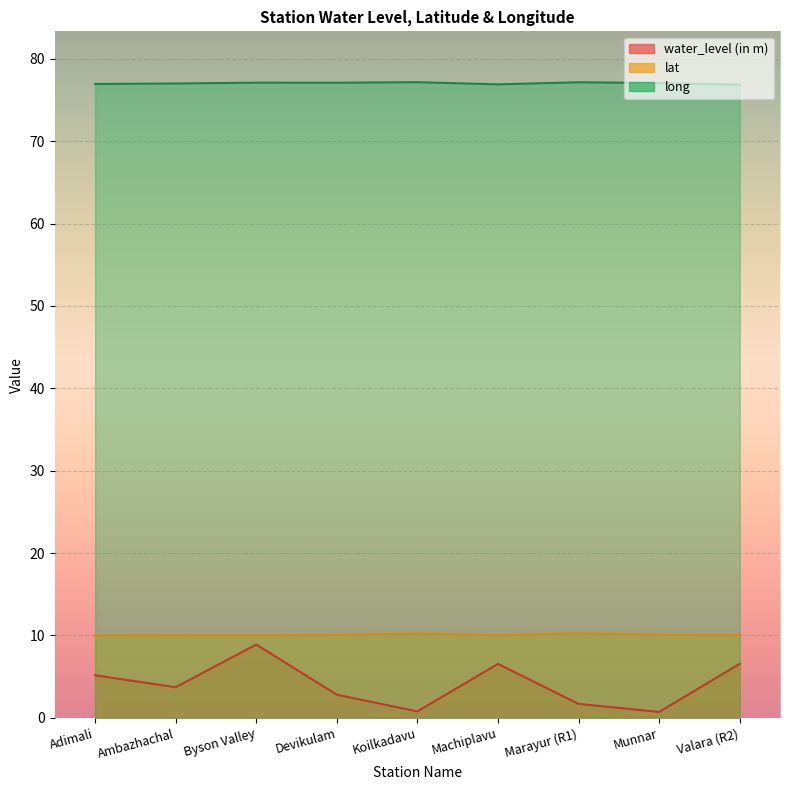

What is the maximum value shown in the chart?

77.2